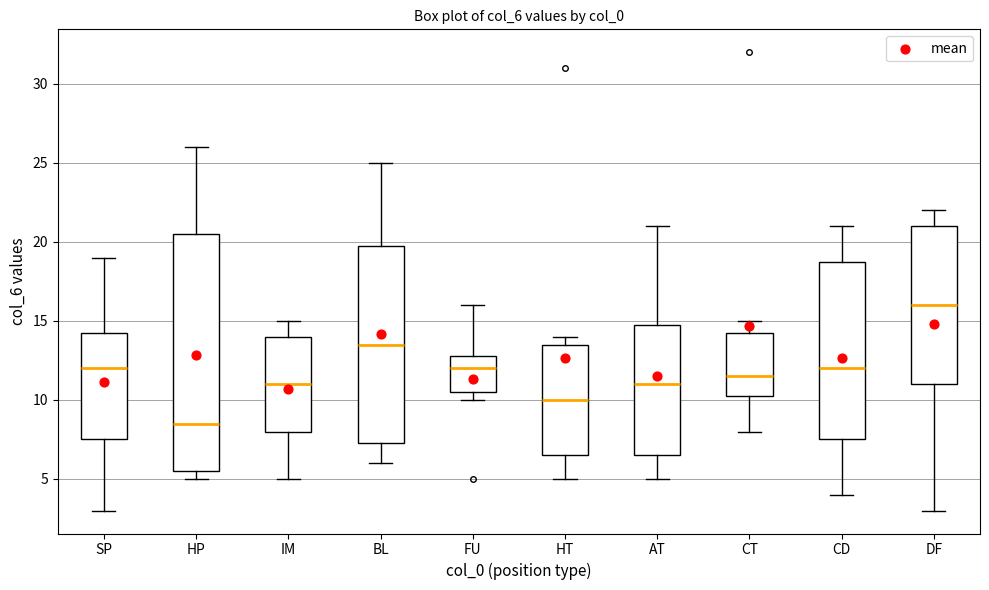

Where is the upper edge of the box for AT on the y-axis? The values are not printed on the chart, so give them approximately, as read against the axis.

15.0